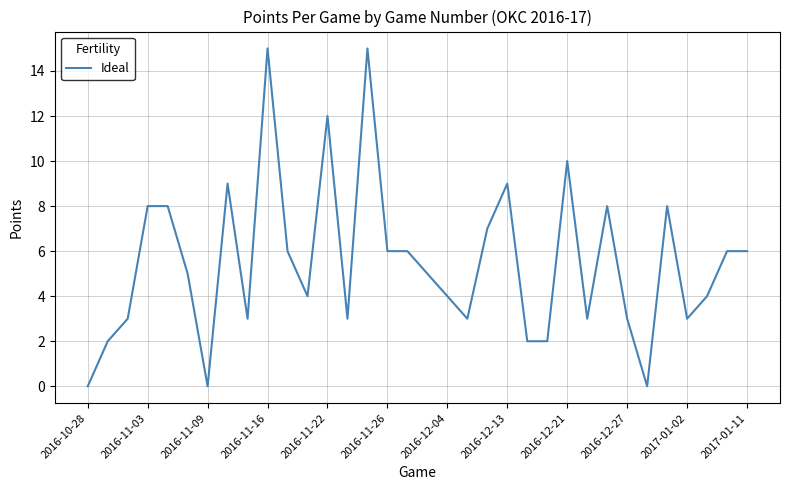

What is the maximum value shown in the chart?

15